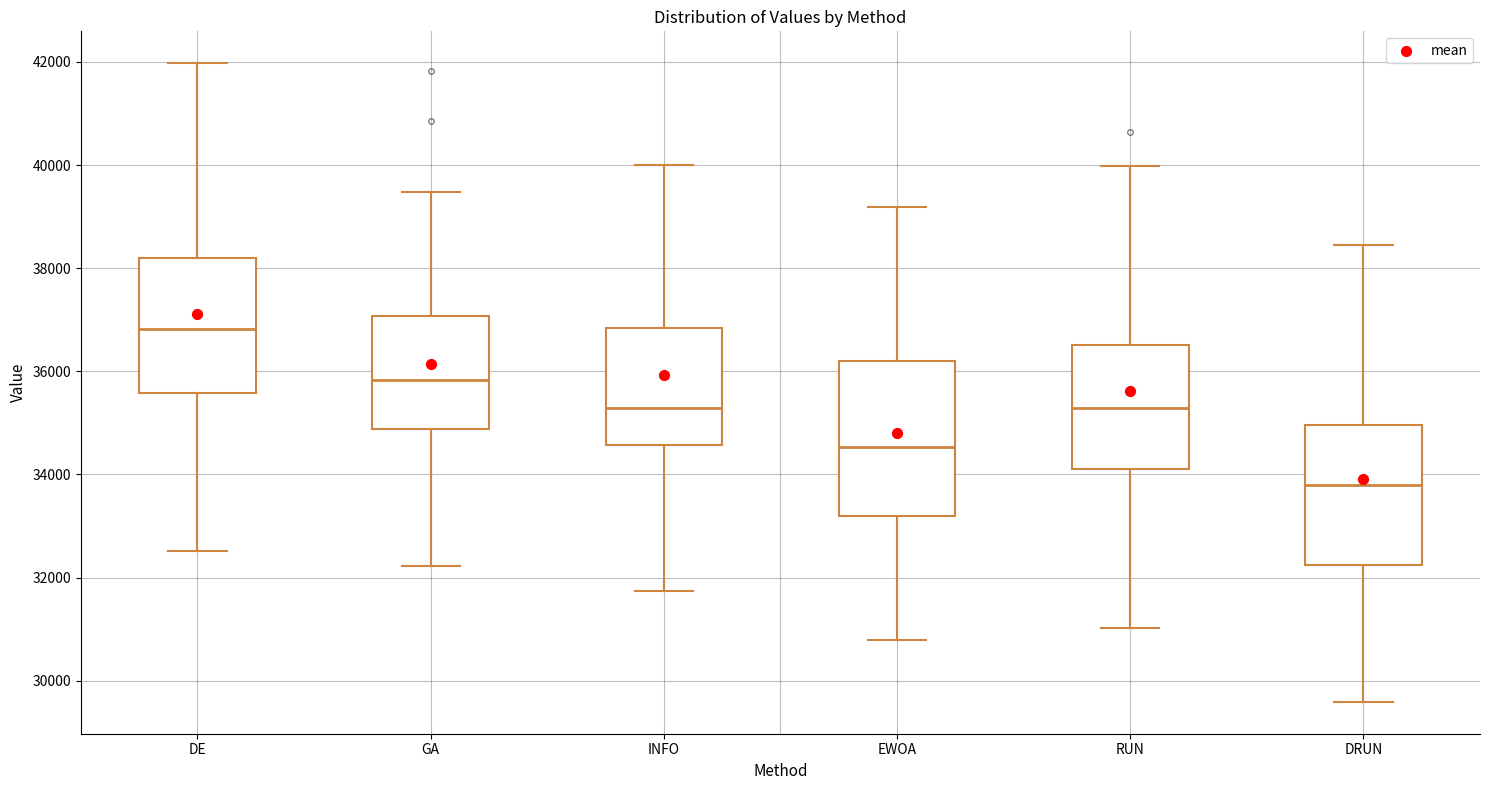

Comparing the boxes themselves (not the whiskers), which one is the tallest?

EWOA